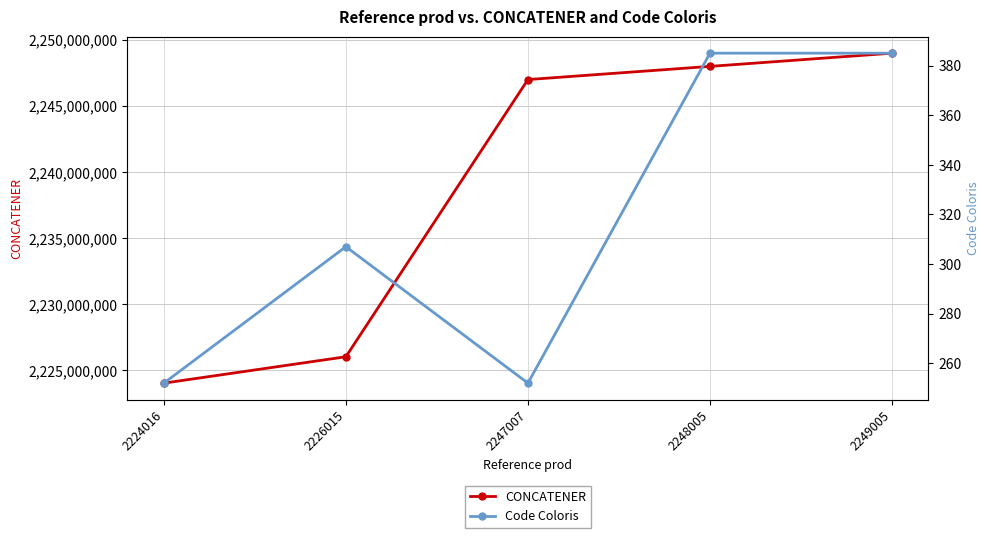

Is this an area chart (filled region under the line)?

No